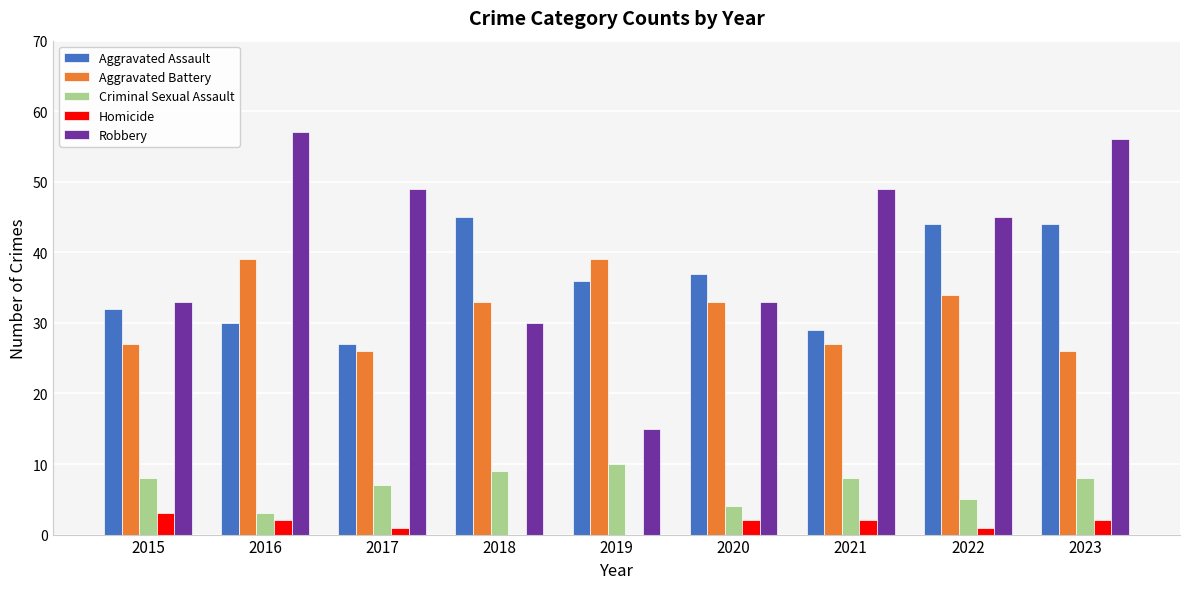

At which category does the chart reach its peak across all series?

2016